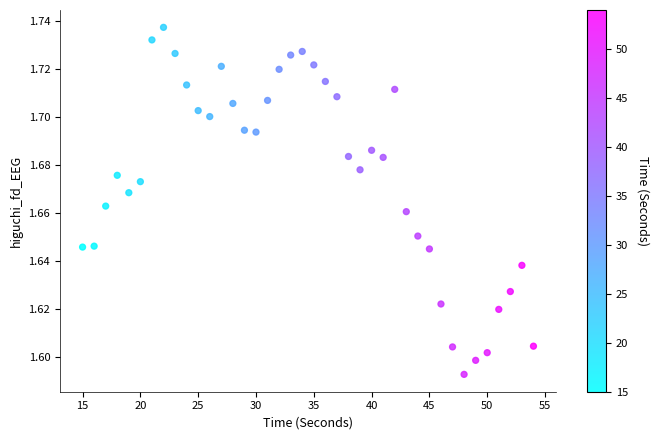

What is the range of X values (max minus min)?

39.0